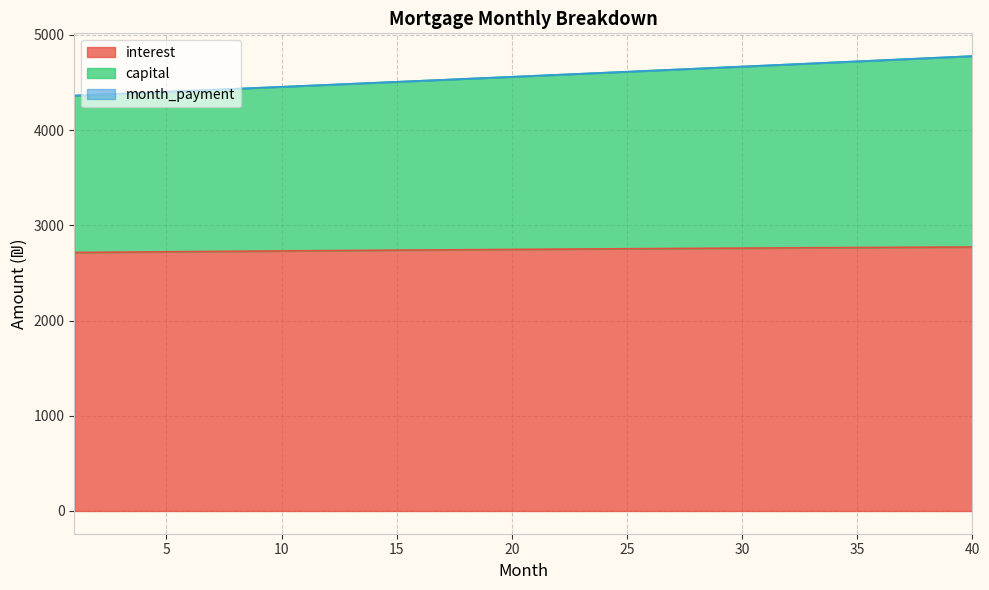

True or false: capital has more than 2 points higher than both neighbors.

False